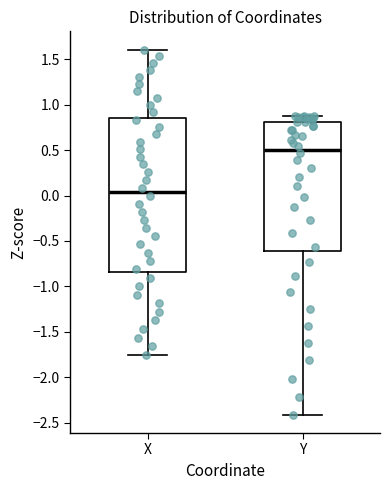

Where is the upper edge of the box for Y on the y-axis? The values are not printed on the chart, so give them approximately, as read against the axis.

0.80